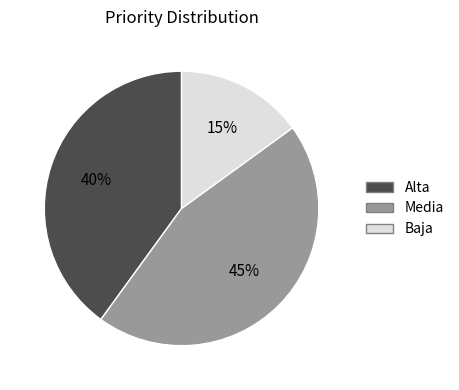

To the nearest percent, what is the average slice percentage?

33%